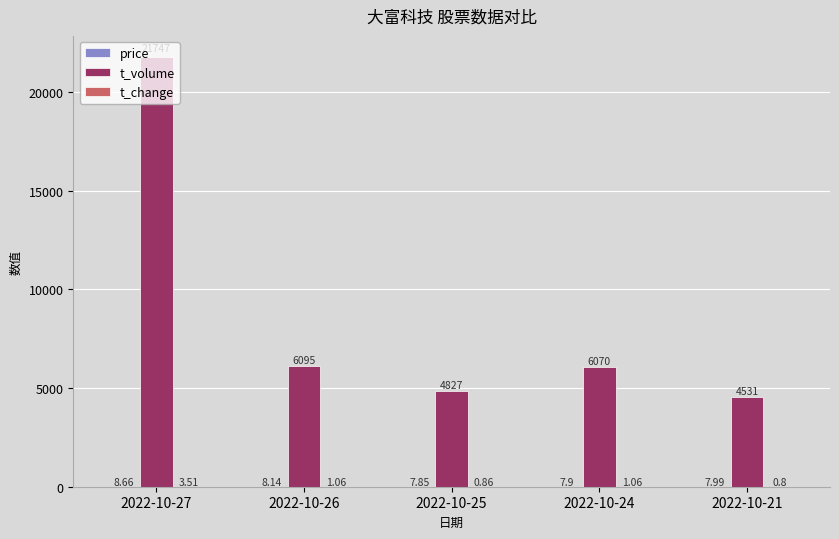

At which category is the sum across all series the highest?

2022-10-27